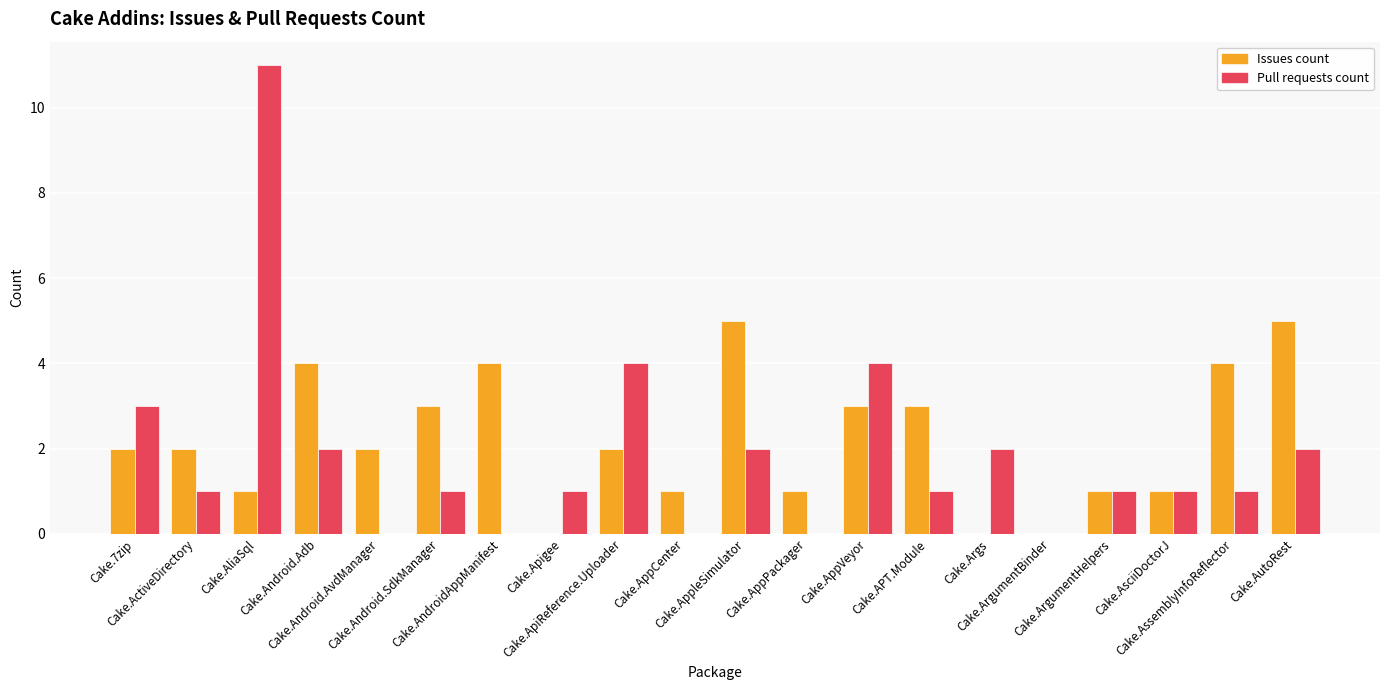

What are all the series names shown in the legend?

Issues count, Pull requests count